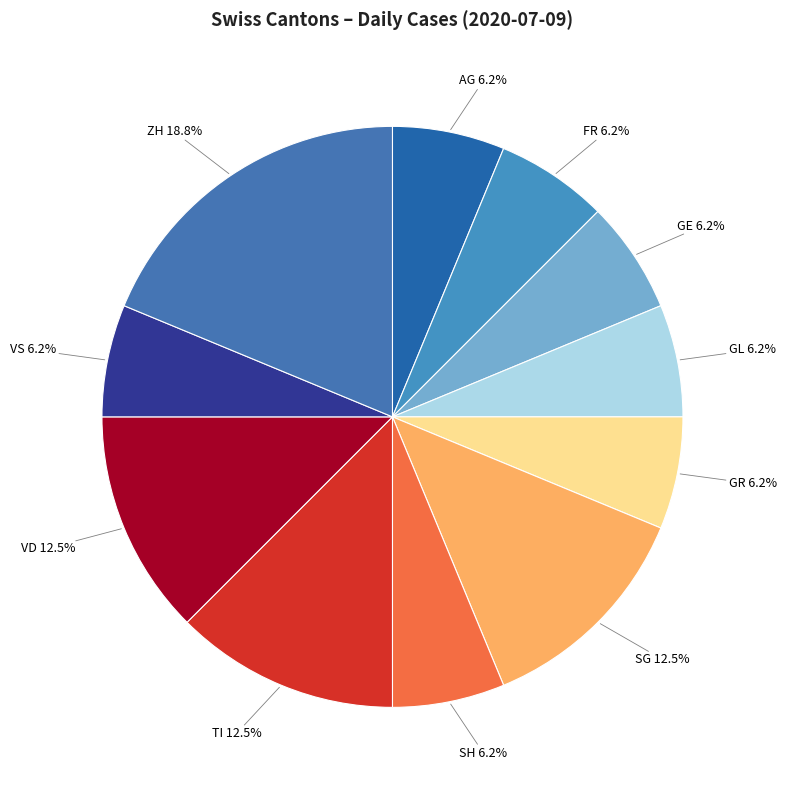

Is there any slice that represents more than half of the pie?

No